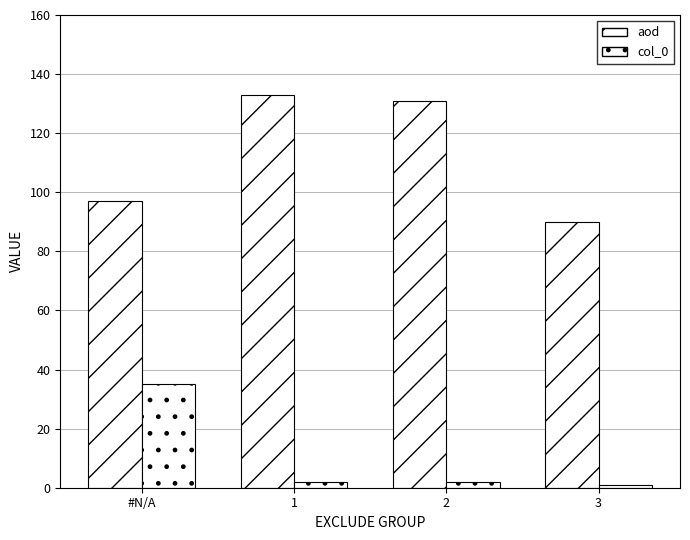

Which series changed the most between #N/A and 3?

col_0